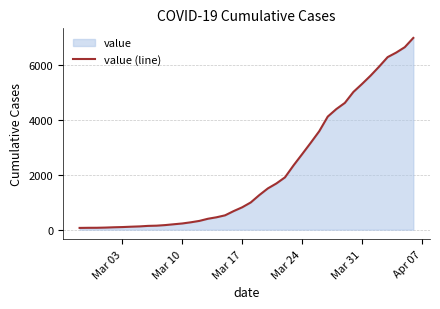

What is the maximum value shown in the chart?

6995